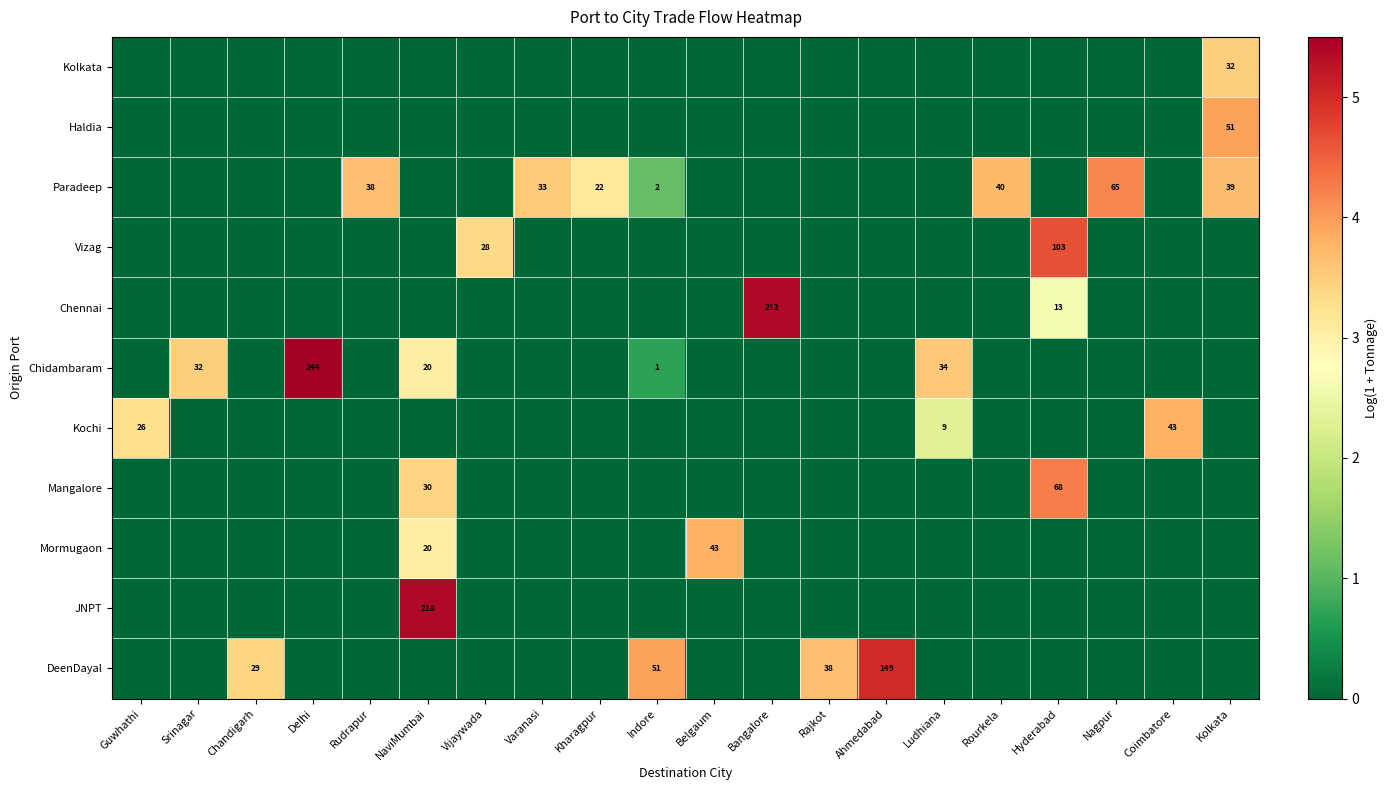

At which label does Haldia reach its minimum?

Guwhathi